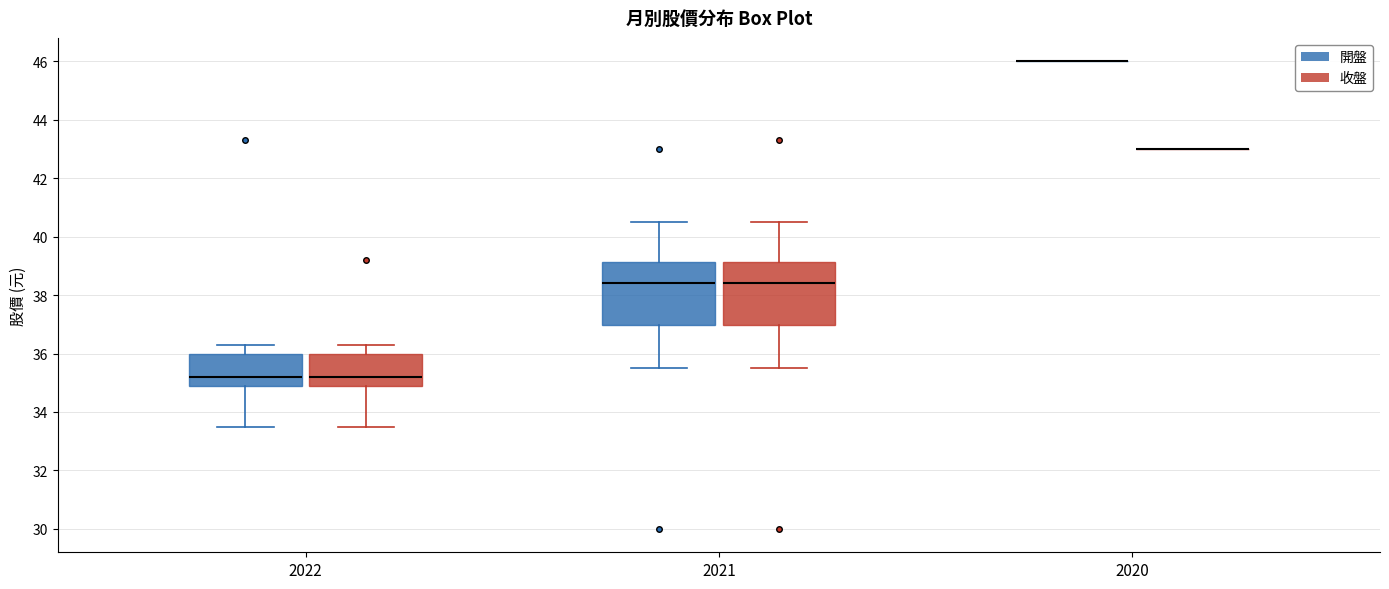

Where is the upper edge of the box for 2022 (收盤) on the y-axis? The values are not printed on the chart, so give them approximately, as read against the axis.

36.0